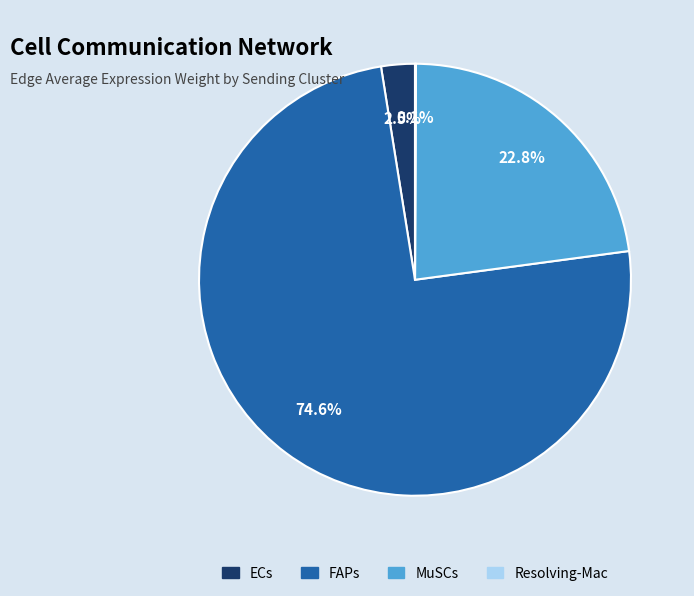

Which slice is the largest?

FAPs